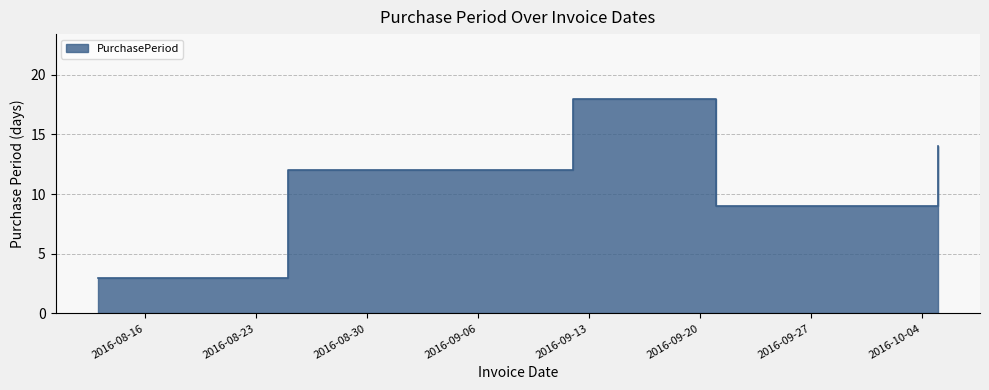

True or false: the data shows 6 at 2016-09-21.

False